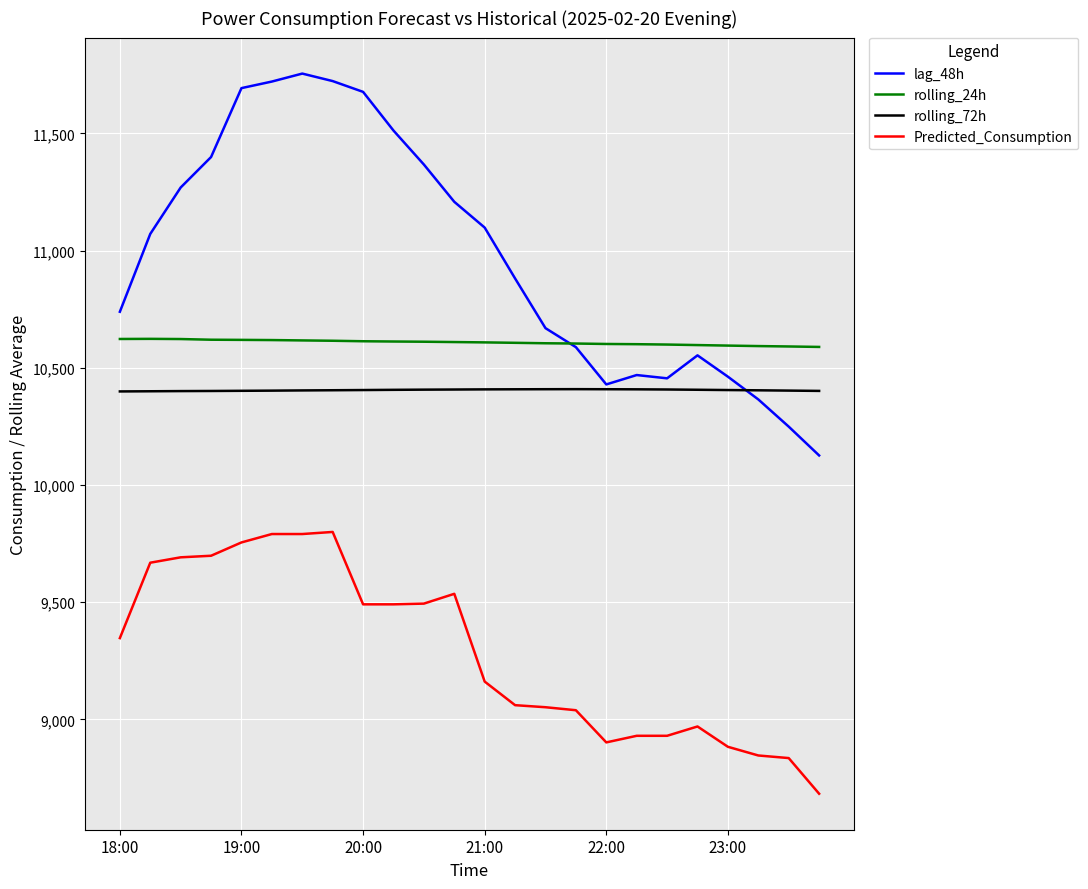

Which series has the largest range (max minus min)?

lag_48h